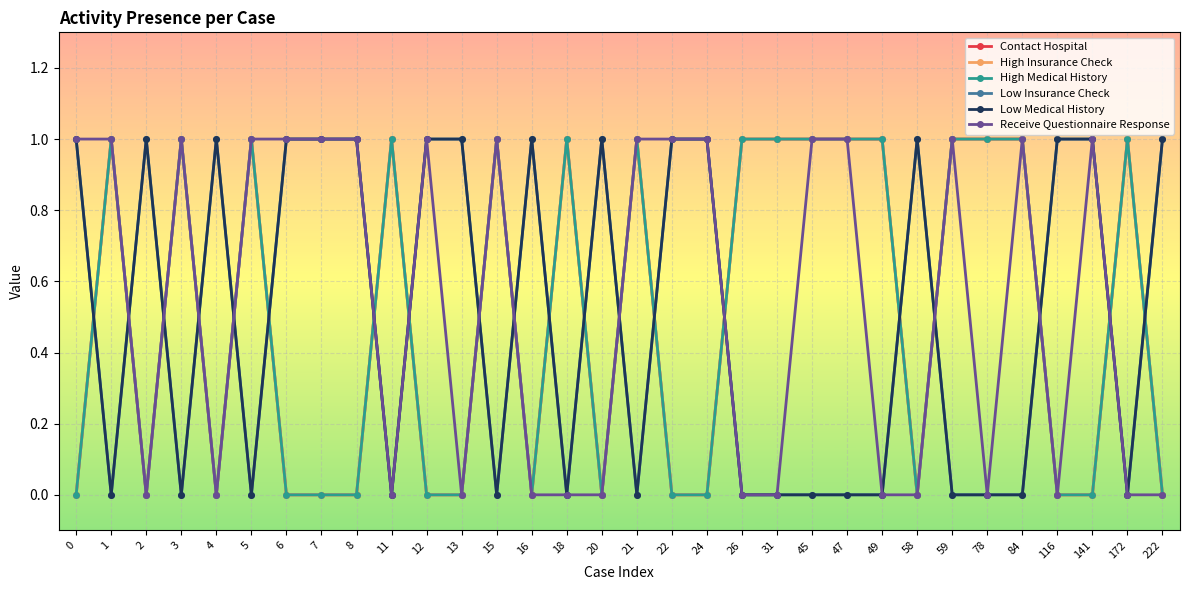

At which label is Low Medical History closest to 0?

1